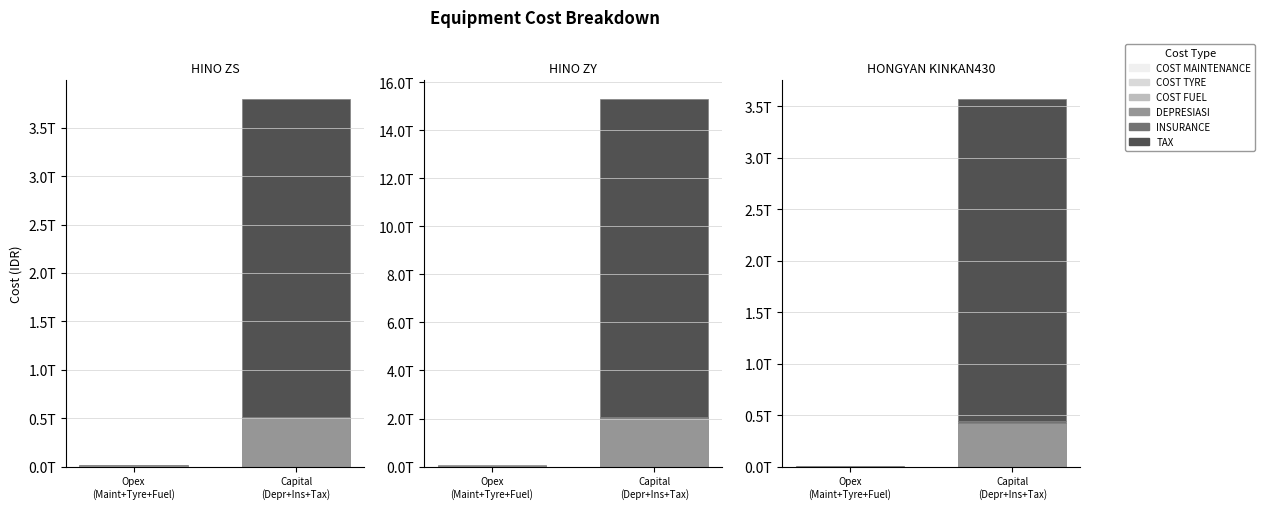

What is the value of the COST TYRE bar at the 2nd from the left?

21030969404.0